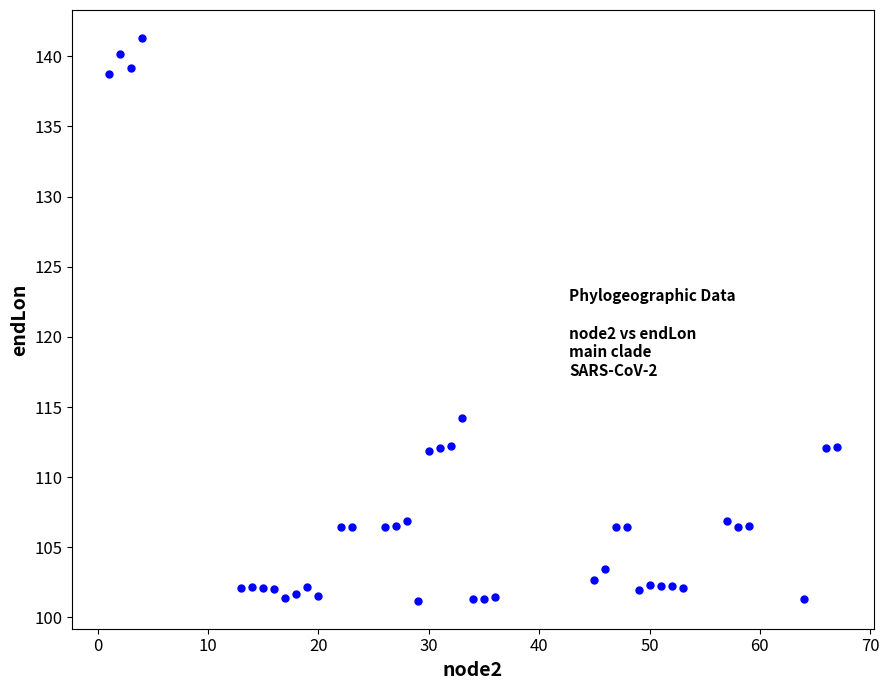

What is the range of X values (max minus min)?

66.0